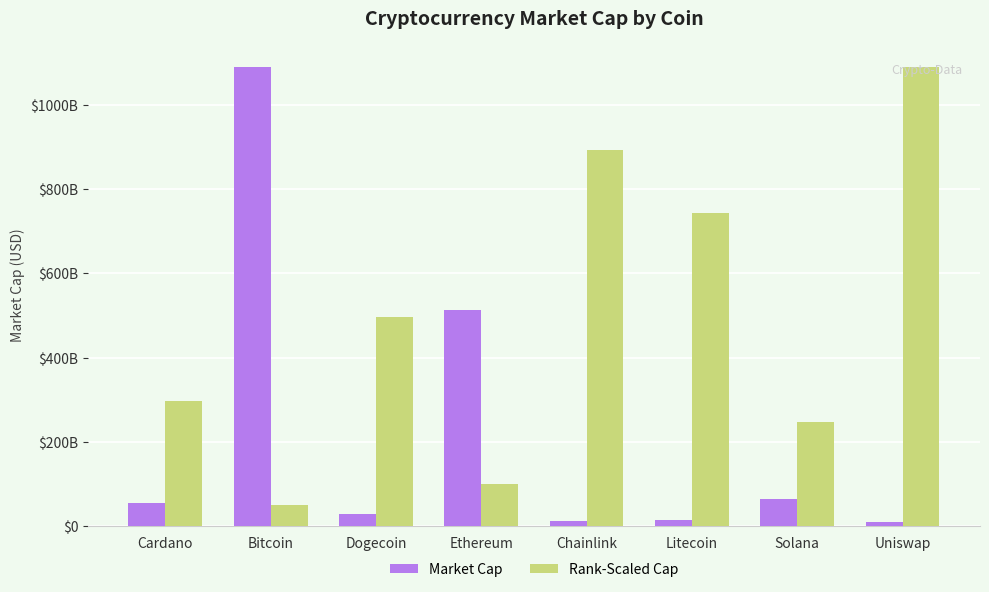

Reading left to right, transcribe all the data shown in this chart.

Market Cap: Cardano=54190090777.0	Bitcoin=1090020064165.0	Dogecoin=29098530651.0	Ethereum=511989749748.0	Chainlink=12309348102.0	Litecoin=15161511142.0	Solana=64089817737.0	Uniswap=9545745751.0
Rank-Scaled Cap: Cardano=297278199317.7	Bitcoin=49546366553.0	Dogecoin=495463665529.5	Ethereum=99092733105.9	Chainlink=891834597953.2	Litecoin=743195498294.3	Solana=247731832764.8	Uniswap=1090020064165.0